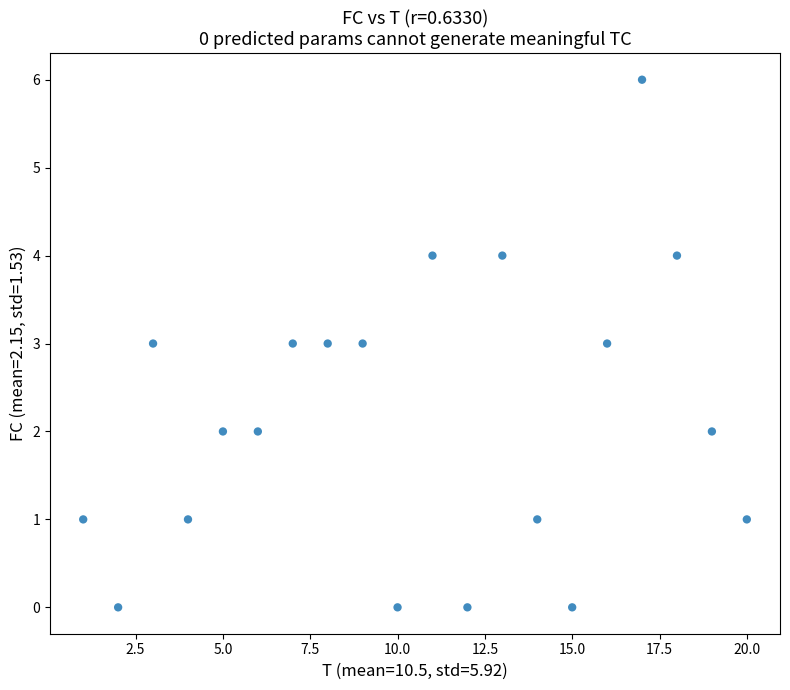

What is the range of Y values (max minus min)?

6